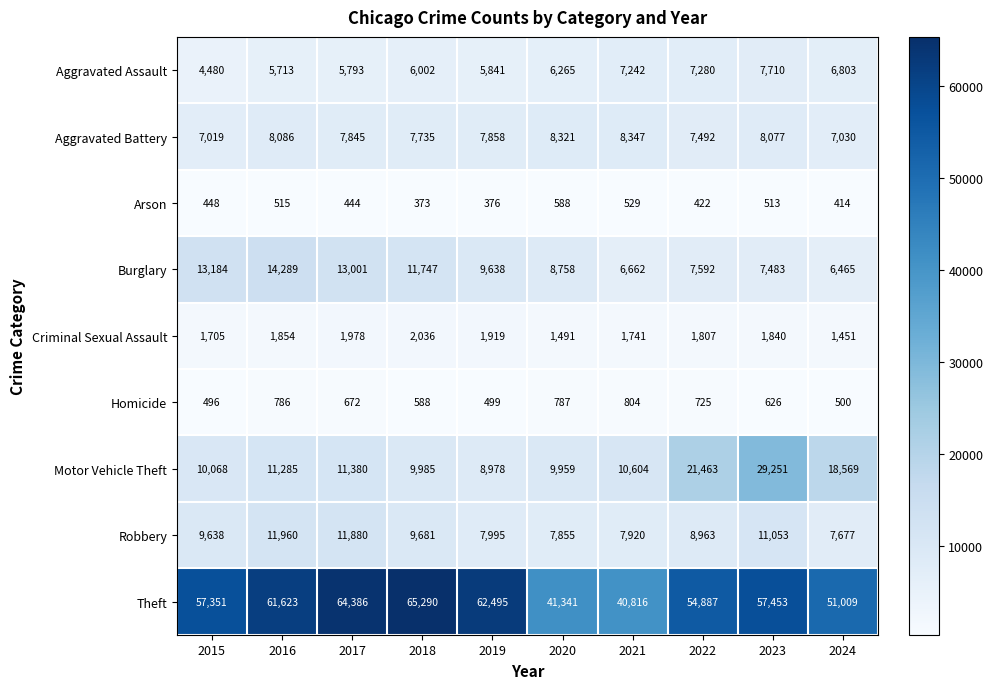

What is the approximate value of Robbery at 2024, to the nearest 10?

7680